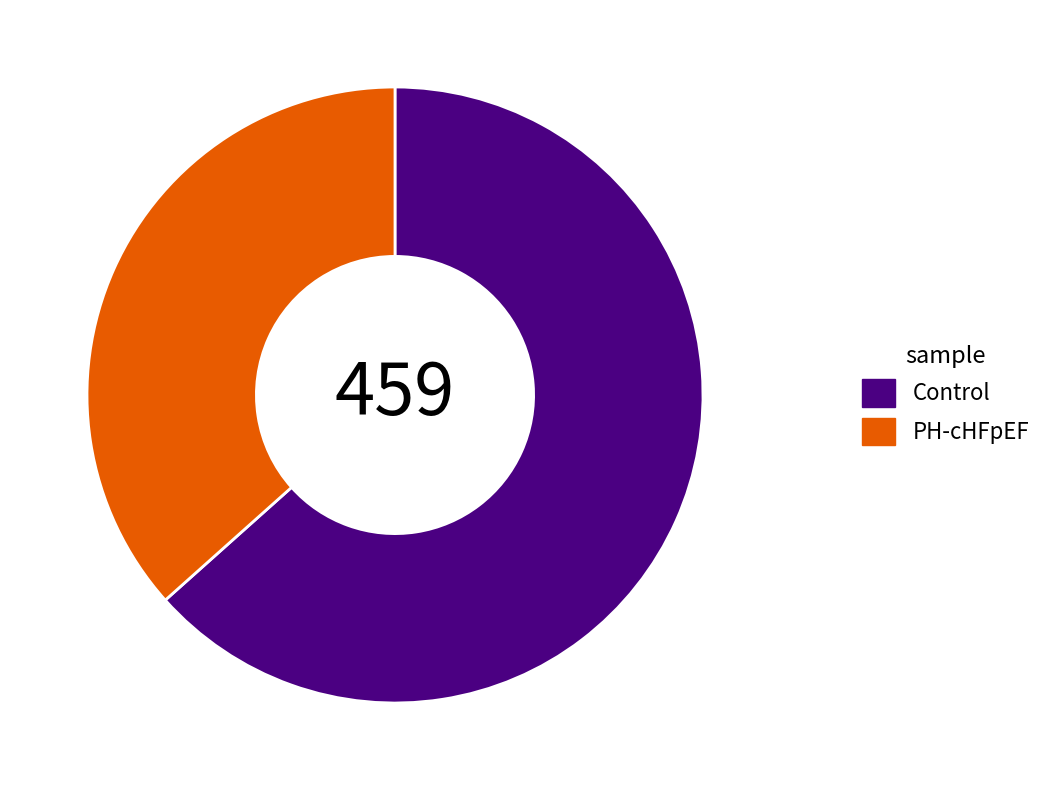

True or false: PH-cHFpEF accounts for 46% of the total.

False